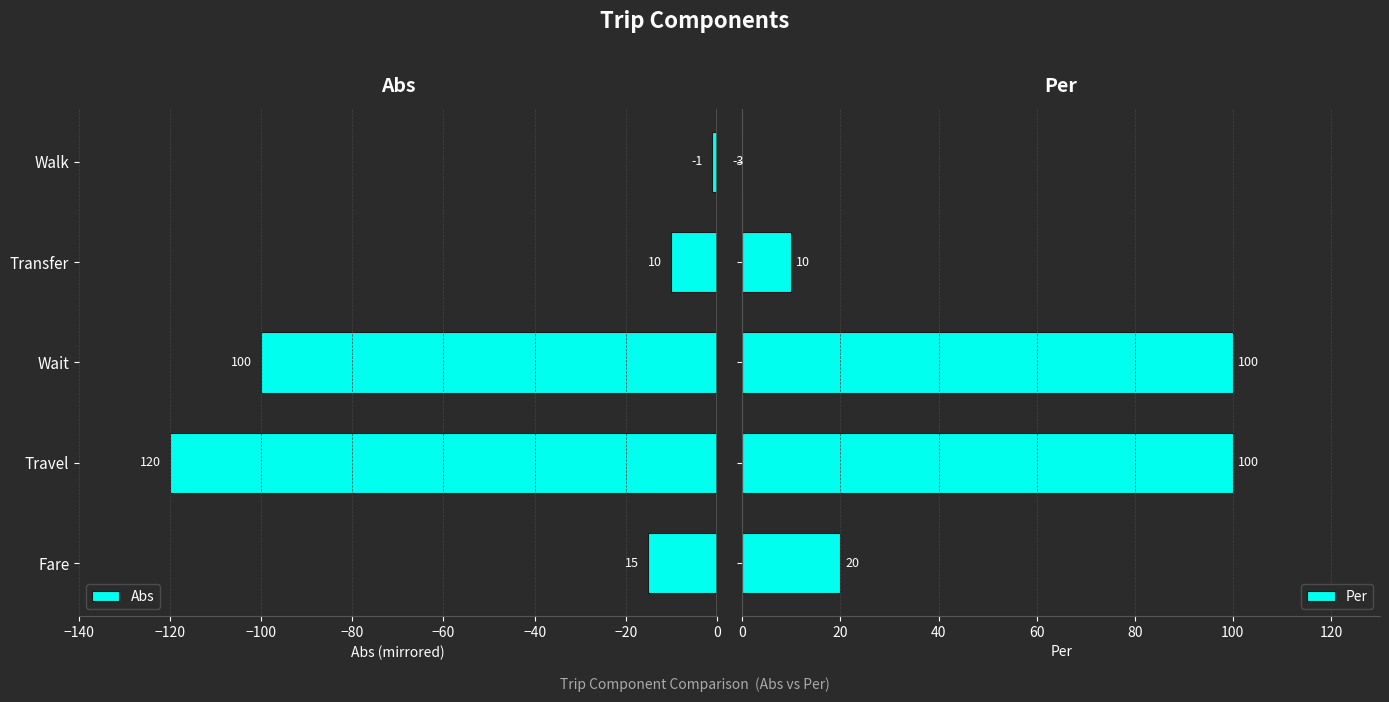

What are all the series names shown in the legend?

Abs, Per